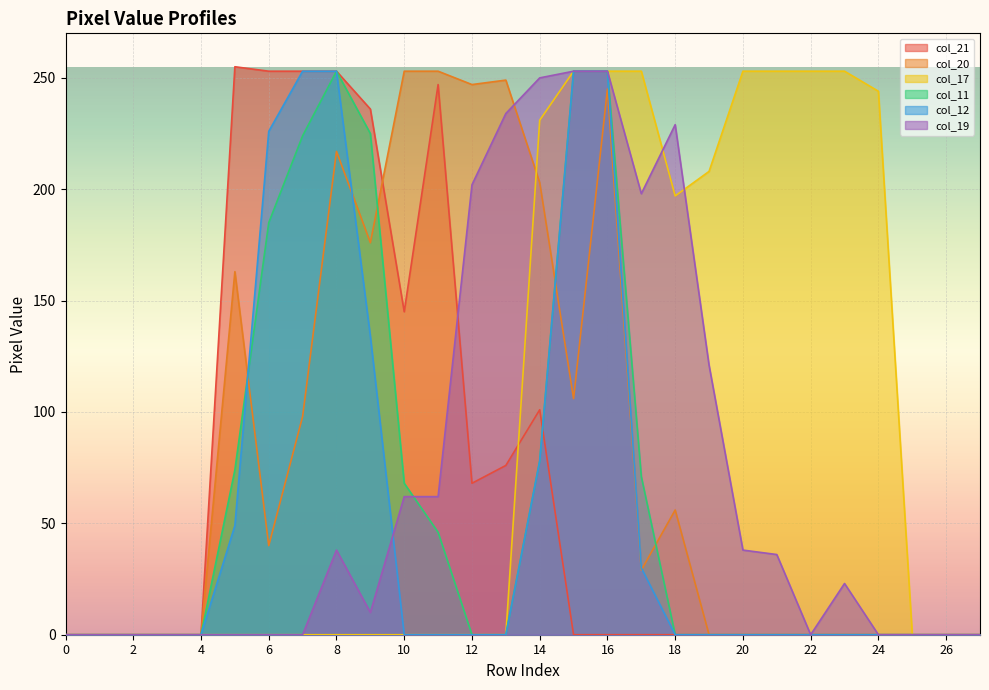

At 17, list the series in order from smallest to largest.

col_21, col_20, col_12, col_11, col_19, col_17